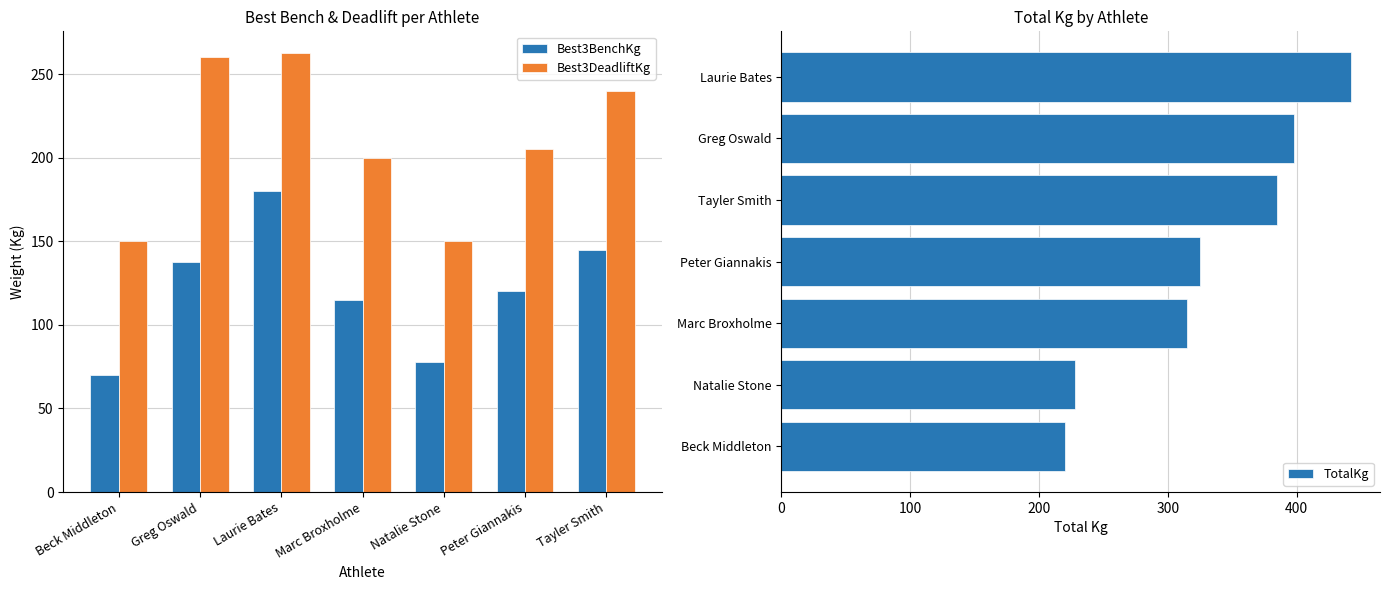

What is the maximum value for Best3DeadliftKg?

262.5